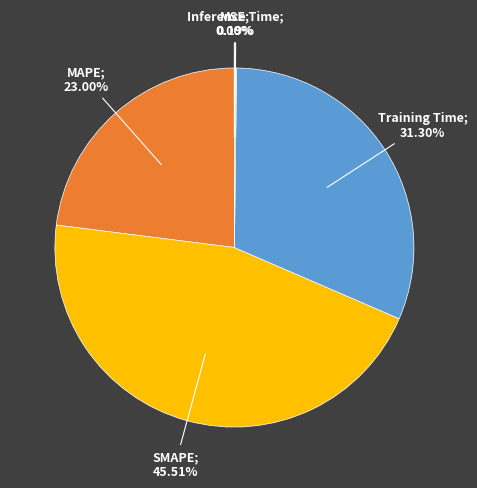

Is there any slice that represents more than half of the pie?

No